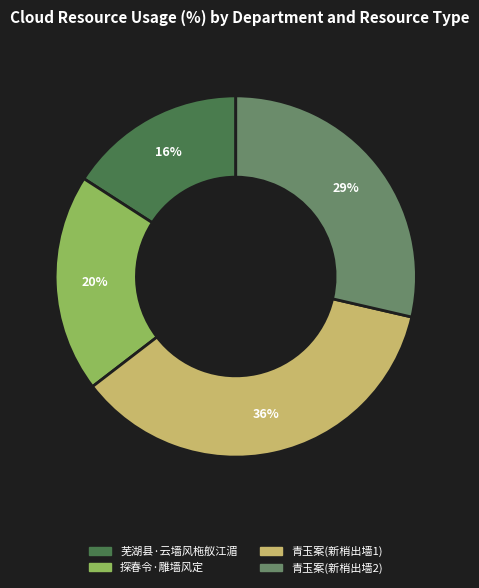

Is there a majority slice in this chart?

No